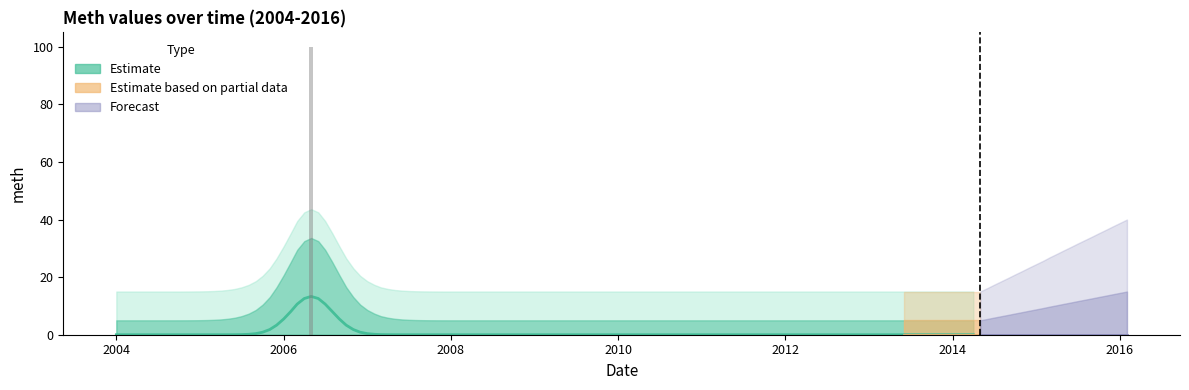

At which category does the chart reach its peak across all series?

2006